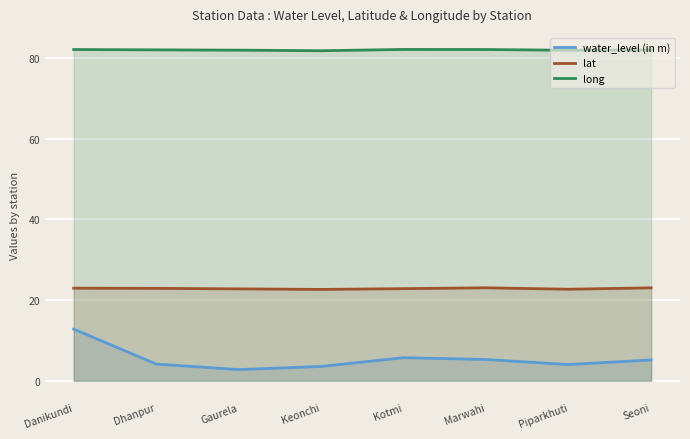

What is the minimum value for long?

81.8